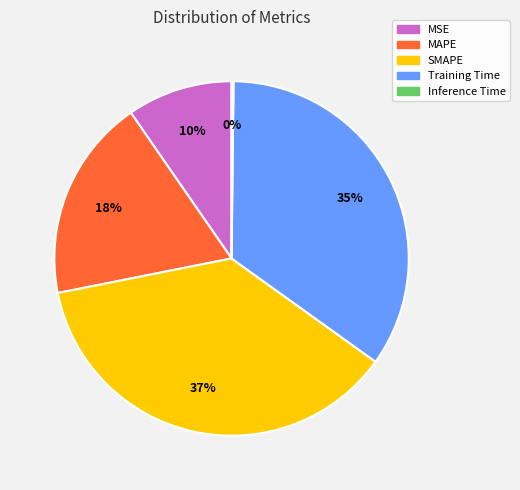

Is MSE the majority of the pie?

No